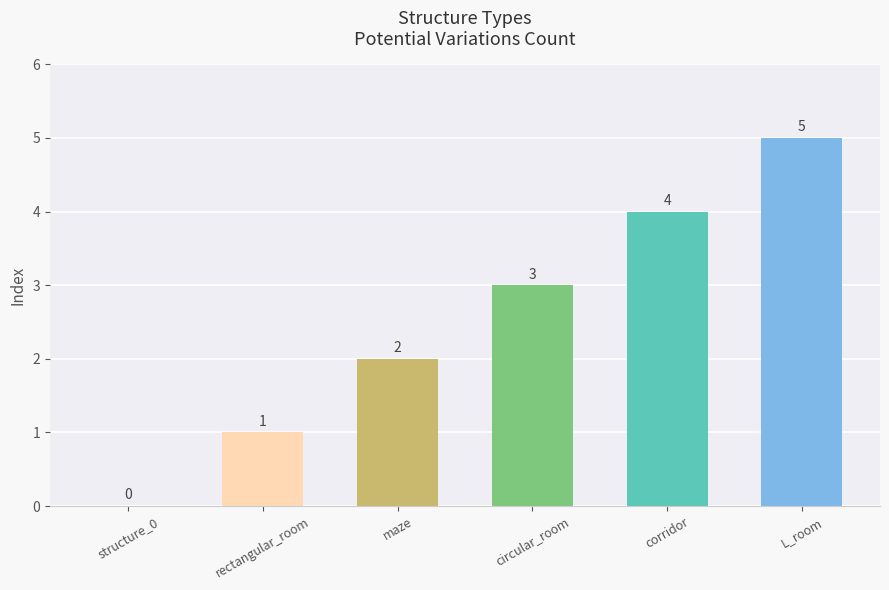

The value at rectangular_room is 0. True or false?

False